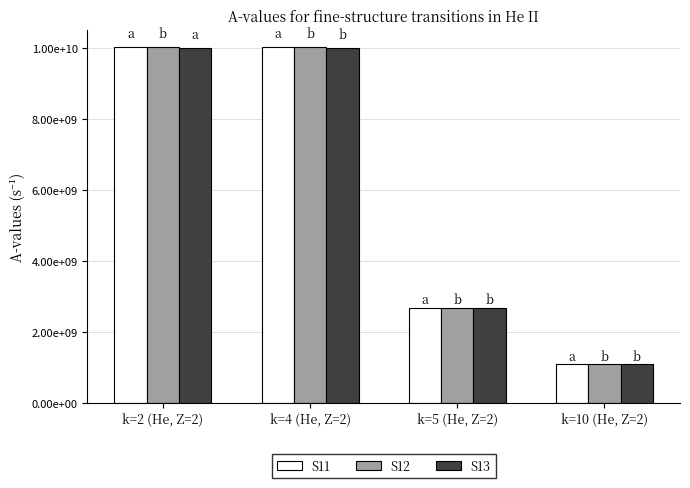

Rank the categories by S12 value from lowest to highest.

k=10 (He, Z=2), k=5 (He, Z=2), k=4 (He, Z=2), k=2 (He, Z=2)